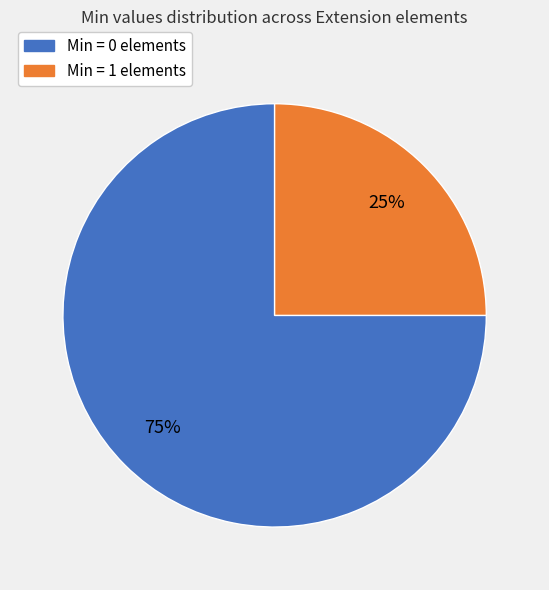

Which slice is the smallest?

Min = 1 elements